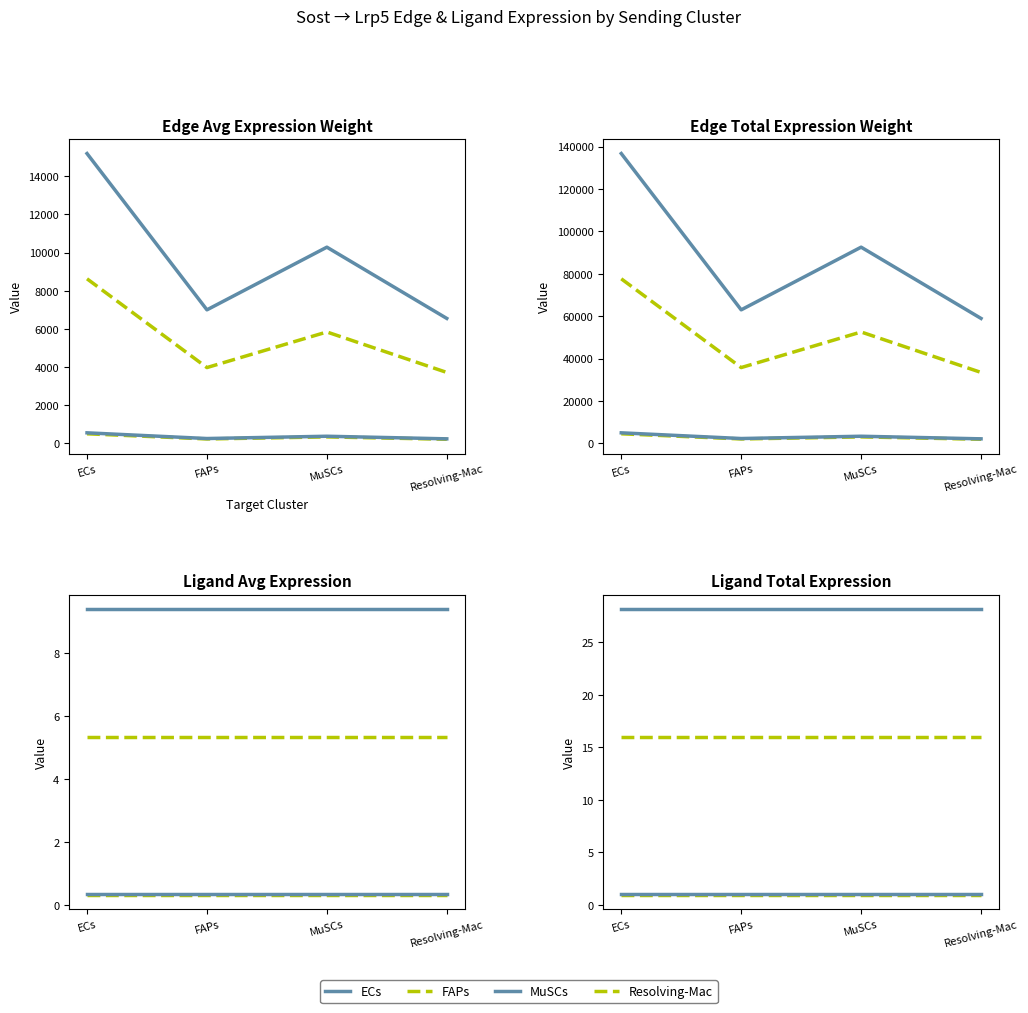

Is it true that Resolving-Mac equals 6.0 at FAPs?

False